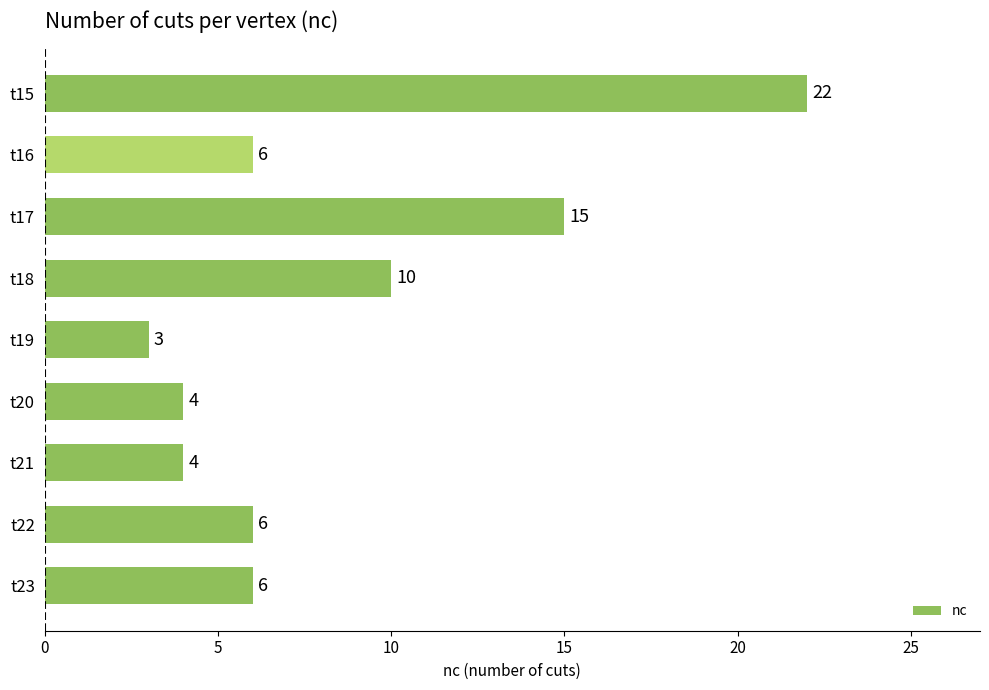

Approximately how many times larger is the value at t15 compared to t17?

1.5